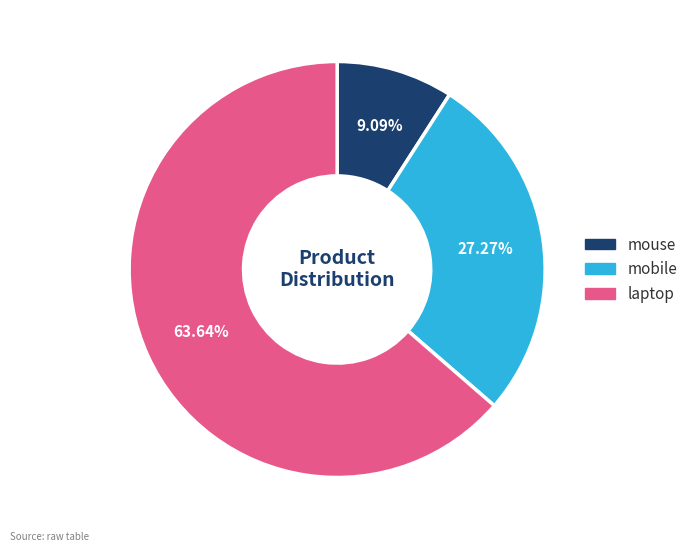

What percentage is the mouse slice, to the nearest percent?

9%